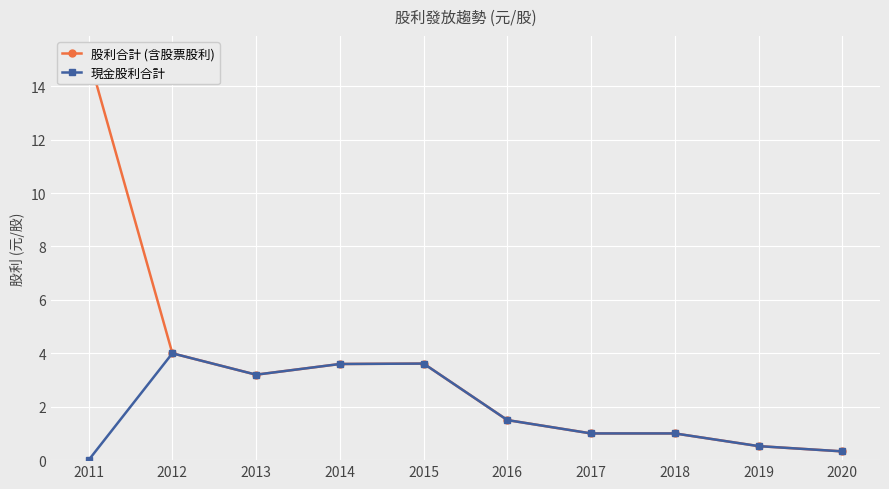

Which series has the largest total across all categories?

股利合計 (含股票股利)